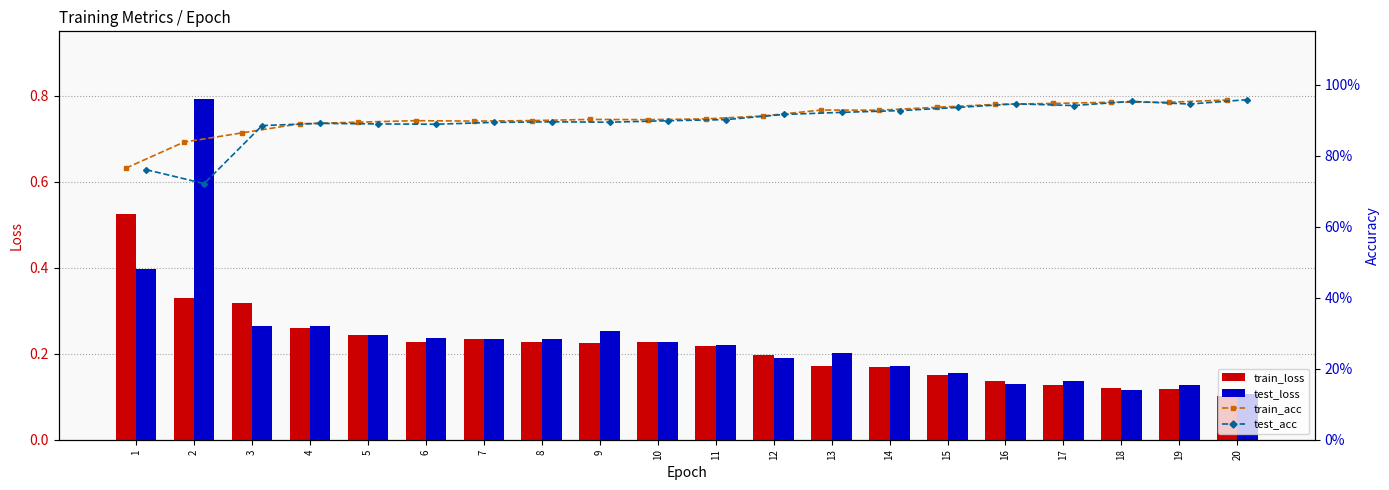

True or false: train_loss has a value of 0.0 at 11.

False